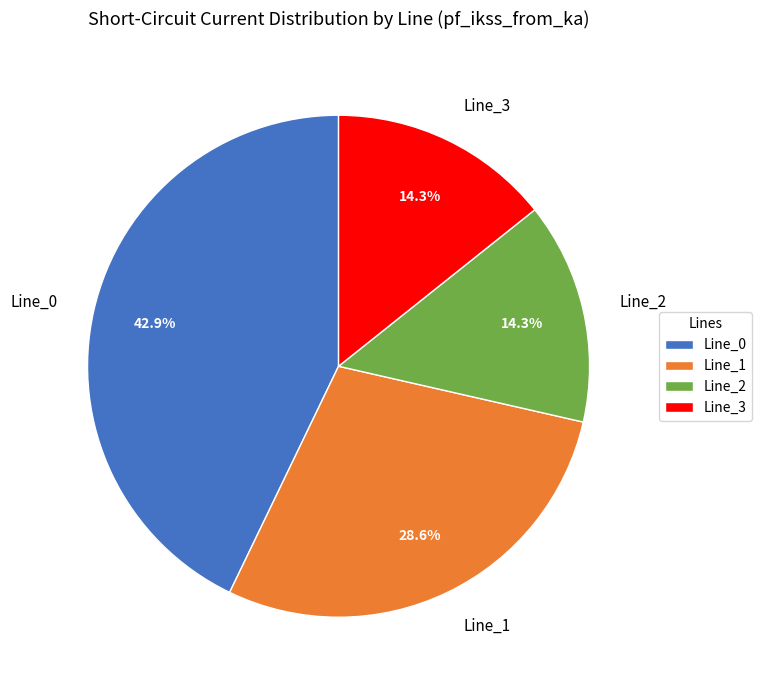

Approximately how many times larger is the value at Line_2 compared to Line_0?

0.3